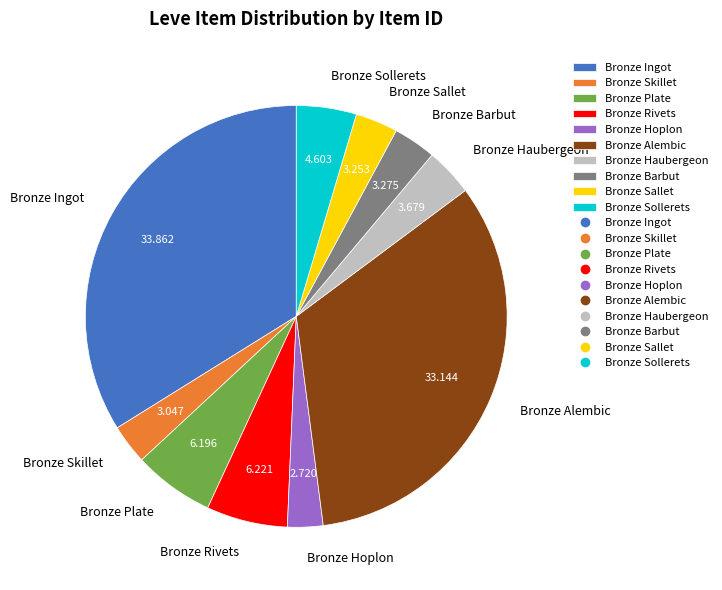

Between Bronze Sollerets and Bronze Hoplon, which is larger?

Bronze Sollerets